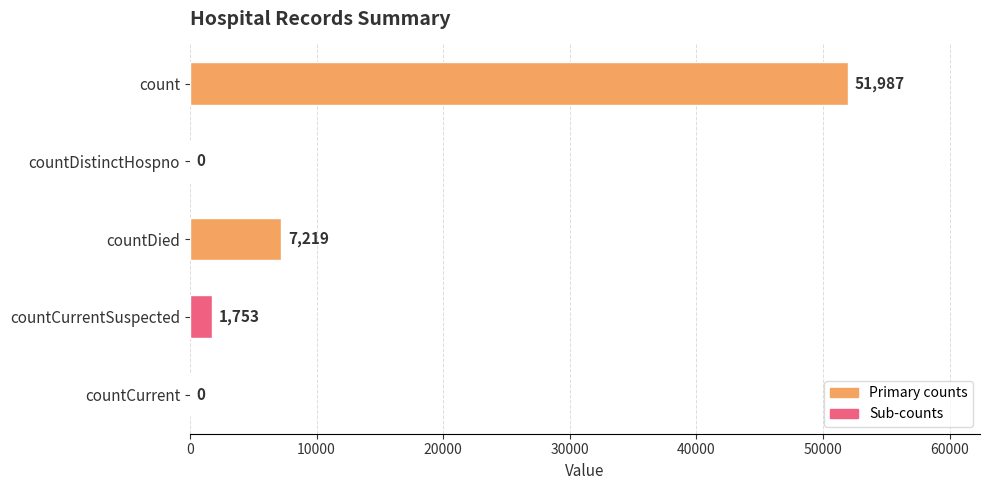

Which has a higher value, count or countCurrentSuspected?

count